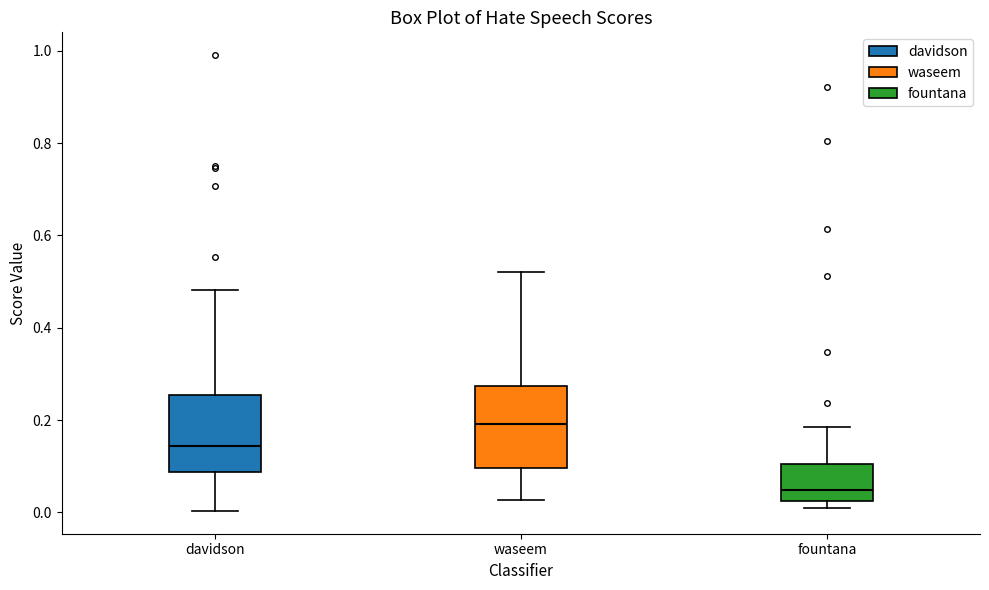

Reading left to right, read every box against the y-axis: the position of its median line, the range the box covers, and the ends of its whiskers. The values are not printed on the chart, so give them approximately, as read against the axis.

davidson: median 0.14, box 0.08 to 0.26, whiskers 0.00 to 0.48
waseem: median 0.20, box 0.10 to 0.28, whiskers 0.02 to 0.52
fountana: median 0.04, box 0.02 to 0.10, whiskers 0.02 (just below the box's lower edge) to 0.18